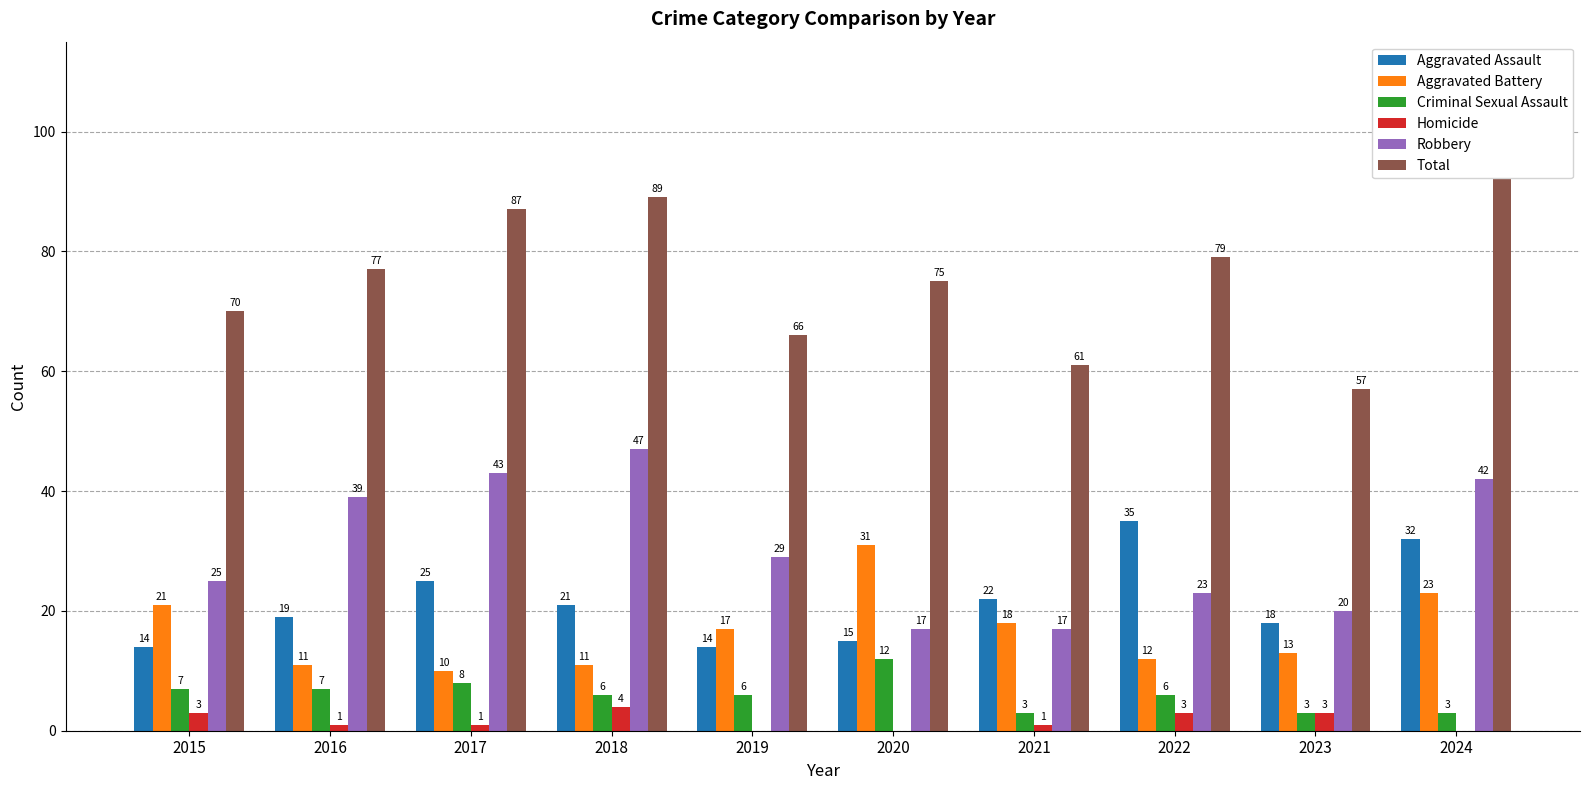

Between 2018 and 2021, which series saw the biggest shift?

Robbery